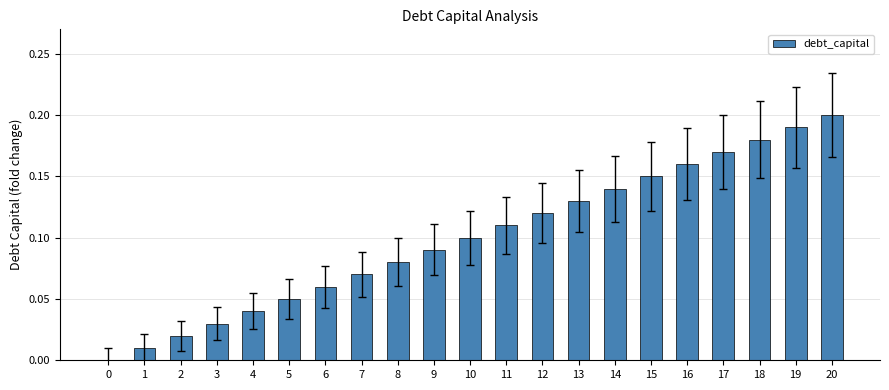

Which label corresponds to the largest value in the chart?

20